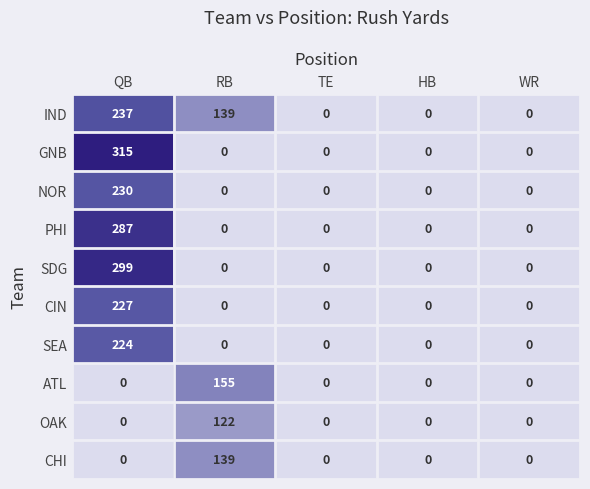

What is the difference between the maximum and minimum values in the PHI series?

287